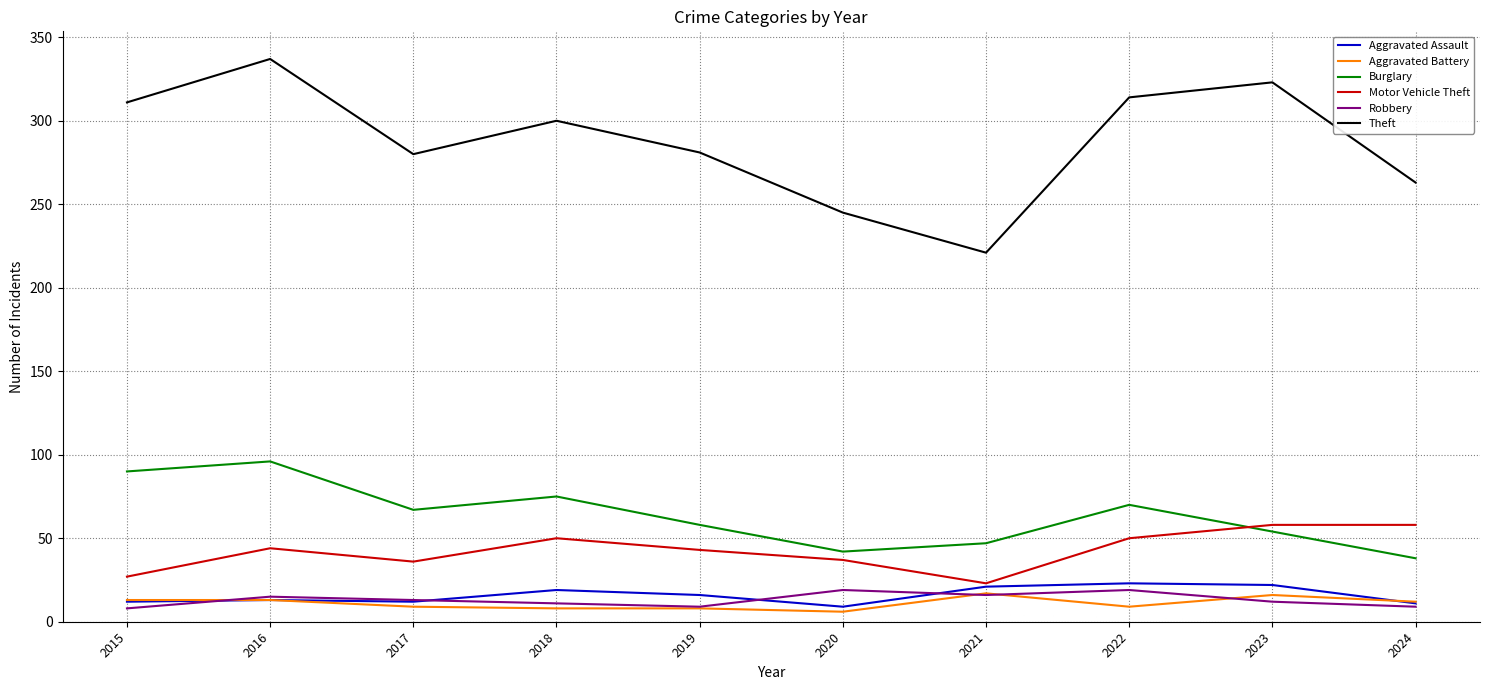

True or false: Theft and Aggravated Battery cross at least once.

False